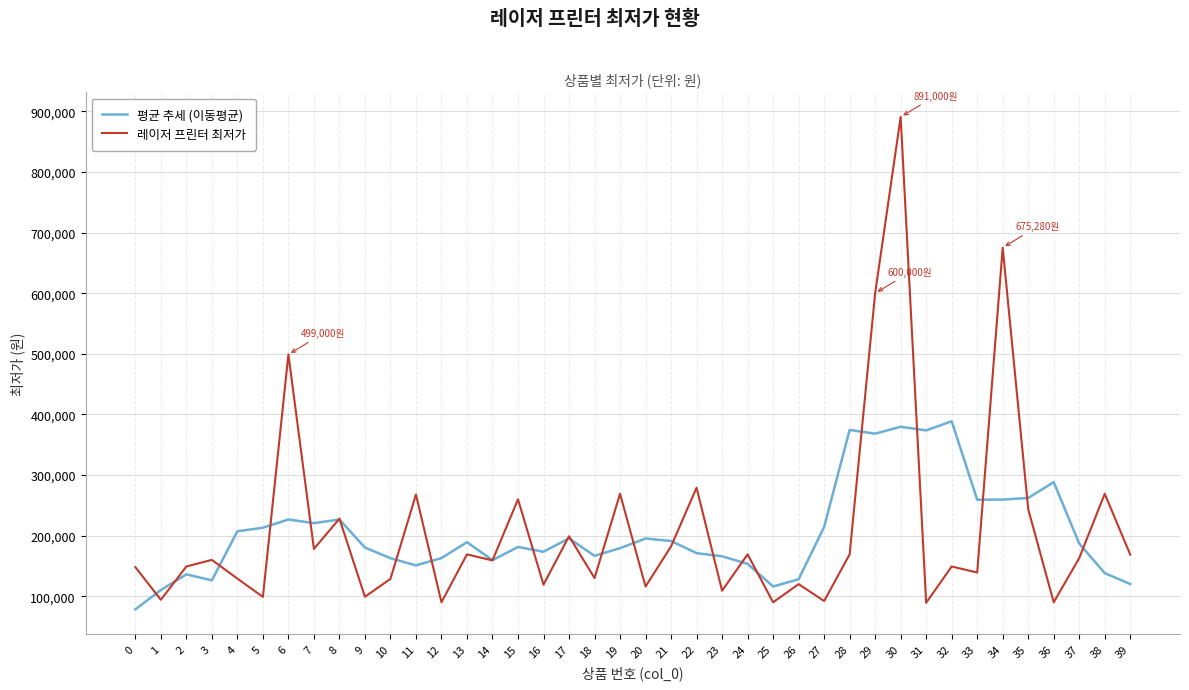

What is the sum of the 레이저 프린터 최저가 values at 4 and 23?

238000